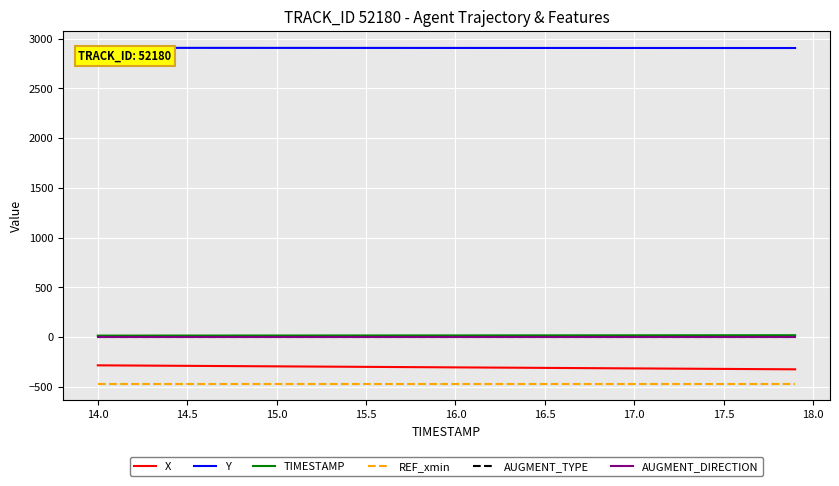

True or false: AUGMENT_TYPE and Y intersect in this chart.

False